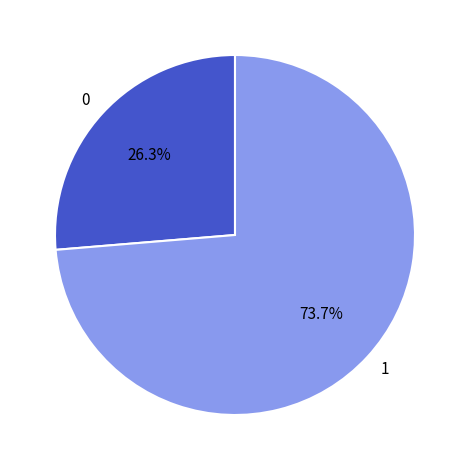

Does 1 represent more than half of the total?

Yes